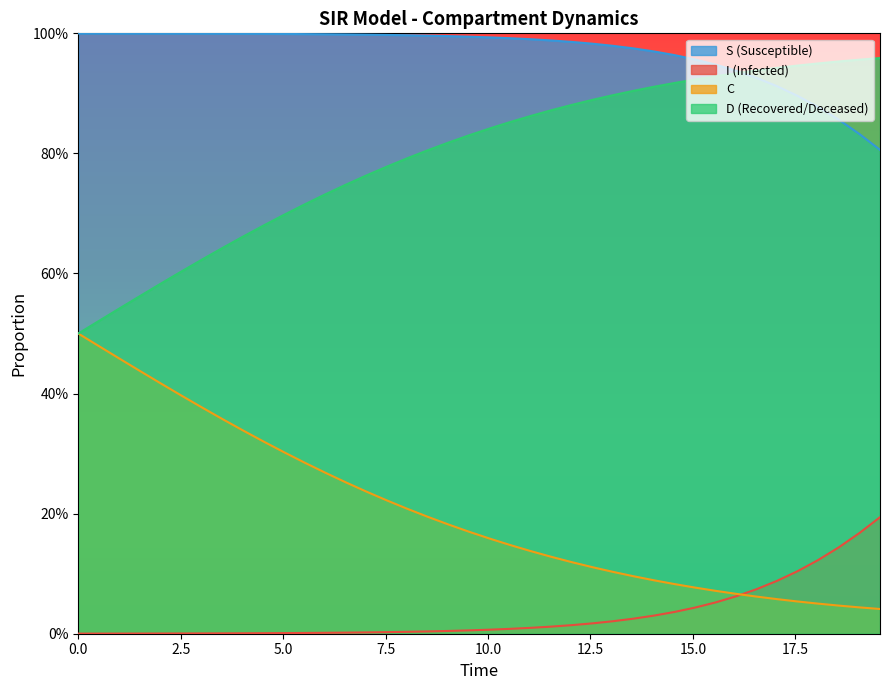

What are all the series names shown in the legend?

S (Susceptible), I (Infected), C, D (Recovered/Deceased)